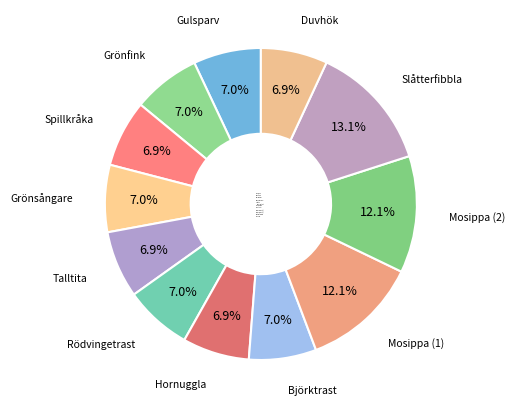

Which has a higher value, Björktrast or Slåtterfibbla?

Slåtterfibbla